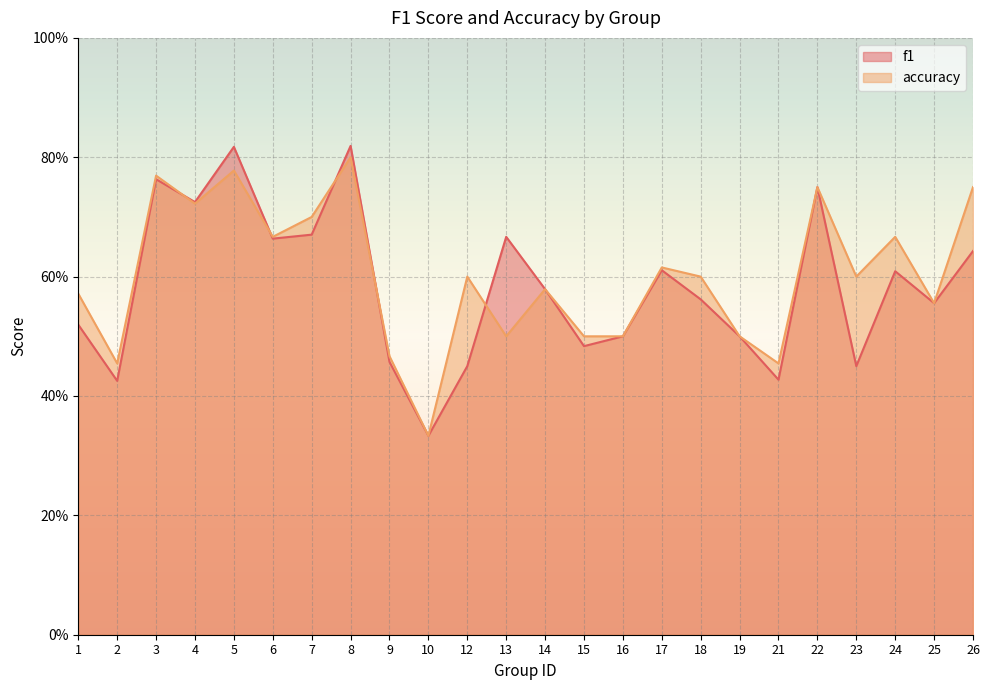

Is it true that accuracy equals 0.9 at 14?

False